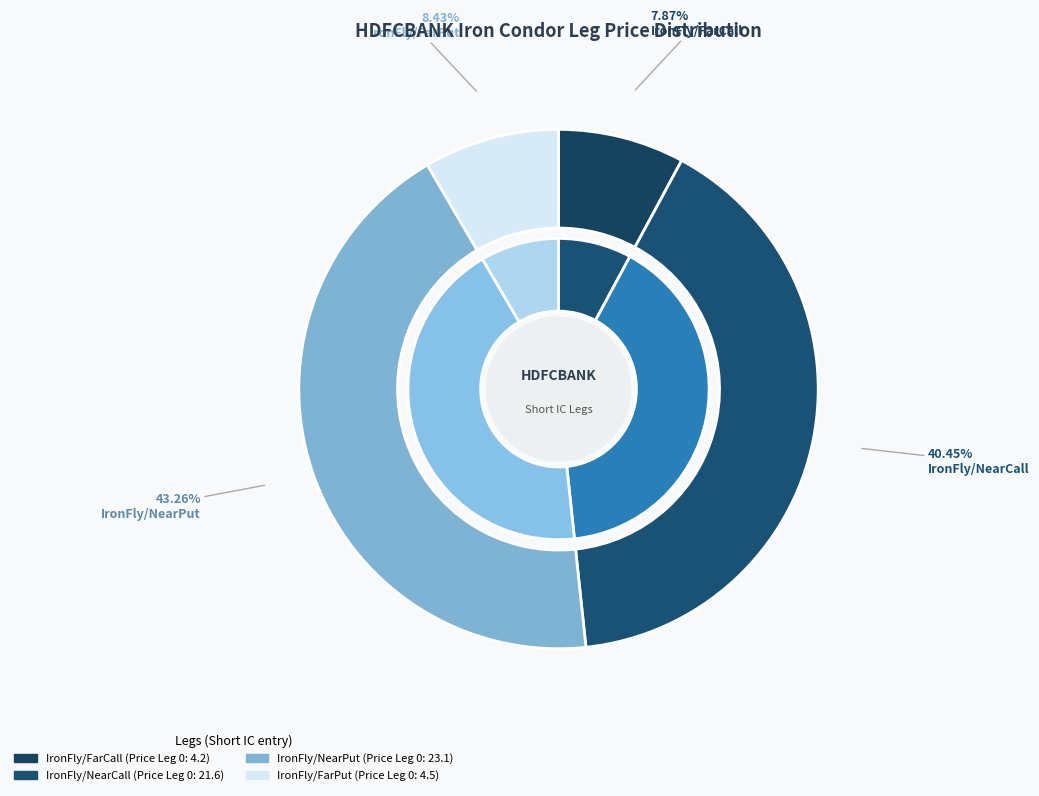

Which series has the largest range (max minus min)?

IronFly/NearPut